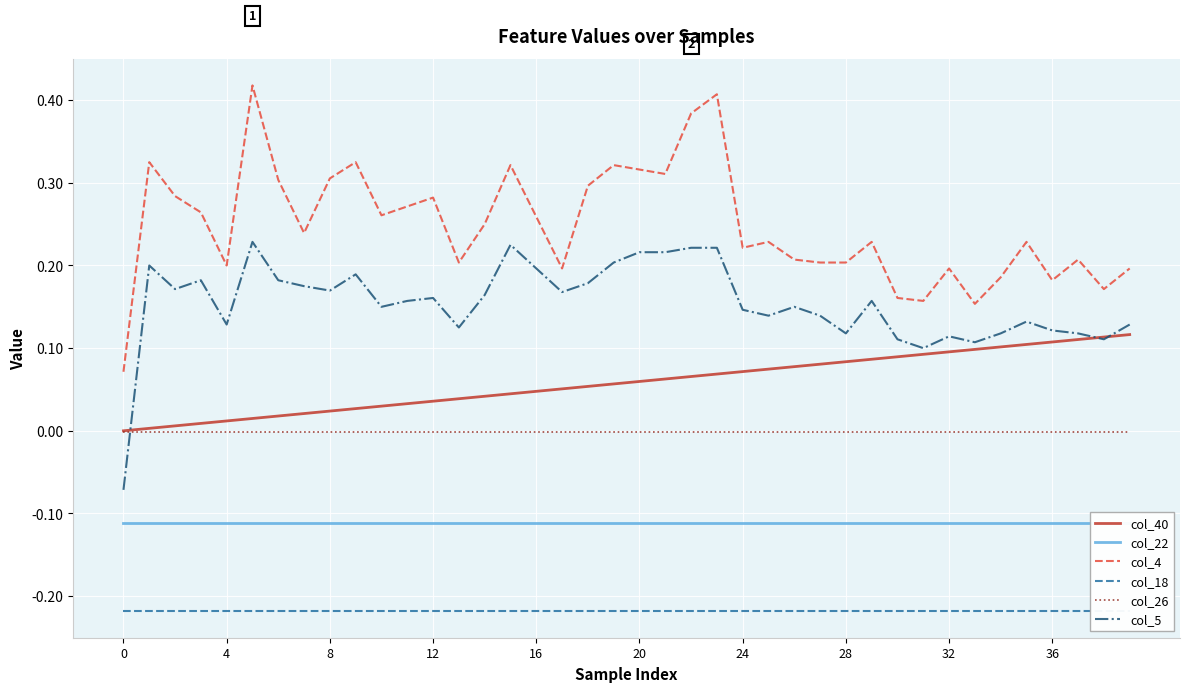

True or false: col_22 and col_40 cross at least once.

False